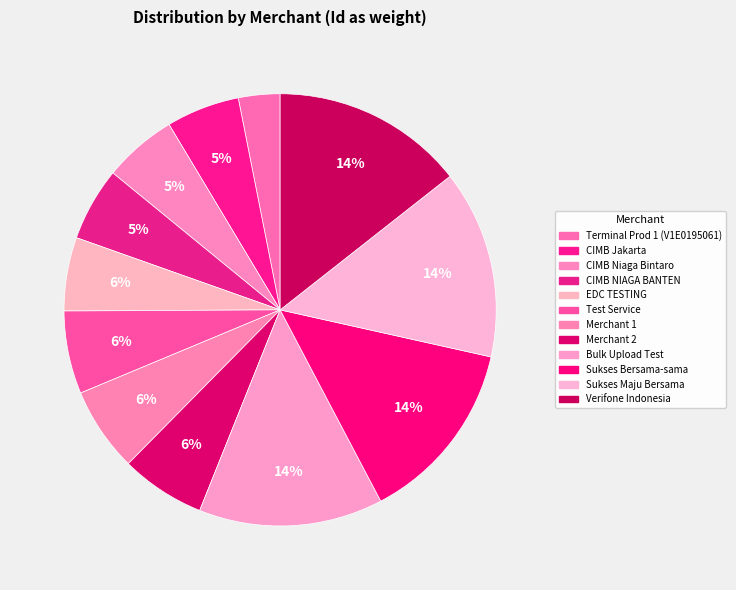

What is the smallest slice in the pie chart?

Terminal Prod 1 (V1E0195061)